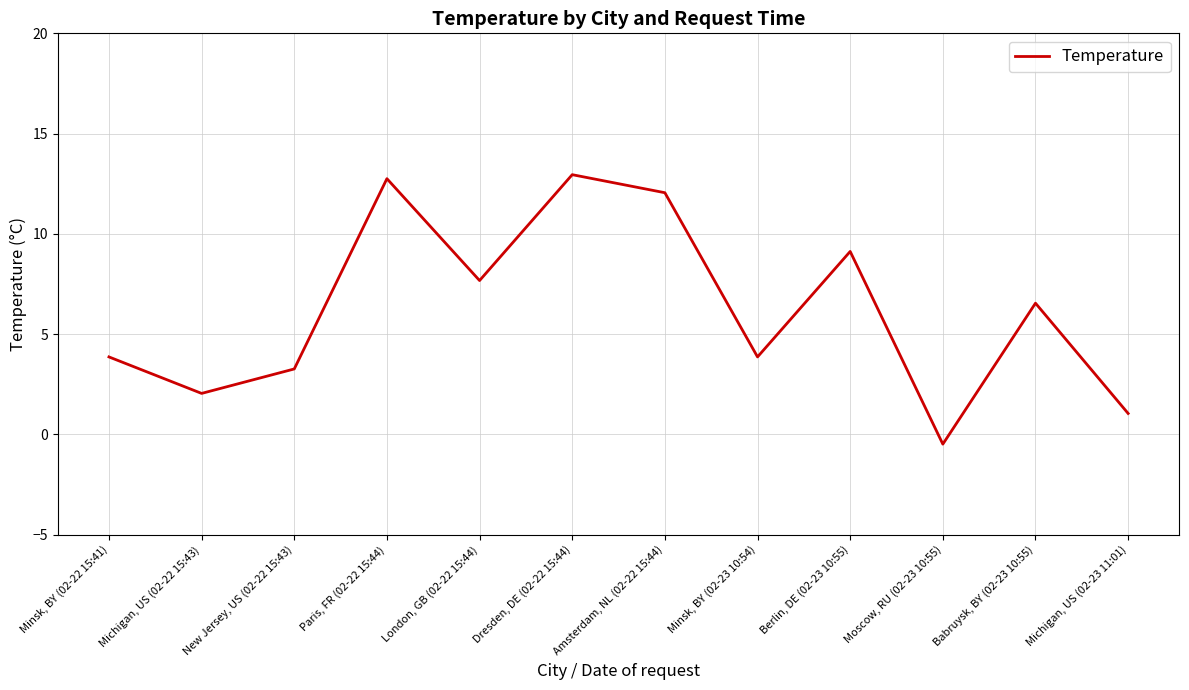

What position from the right is Babruysk, BY (02-23 10:55)?

2